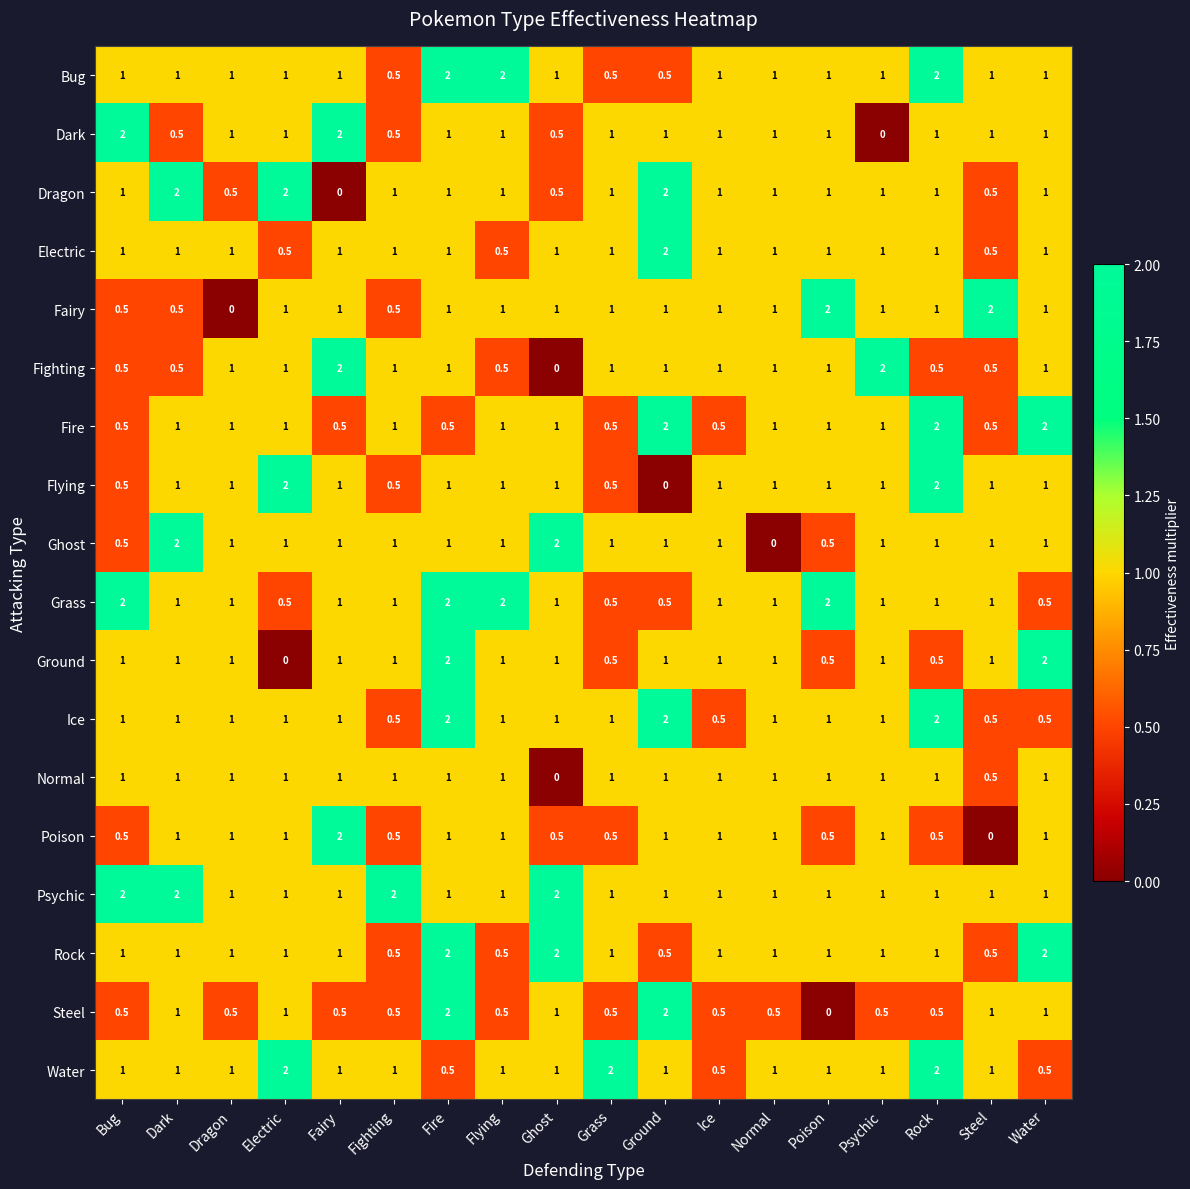

Where is Normal nearest to the value 0?

Ghost